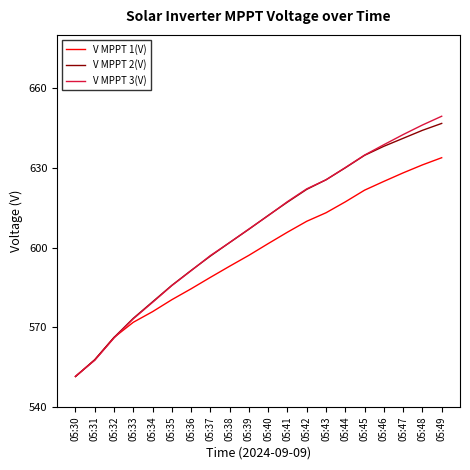

What is the difference between the highest and lowest values at 05:31?

0.2